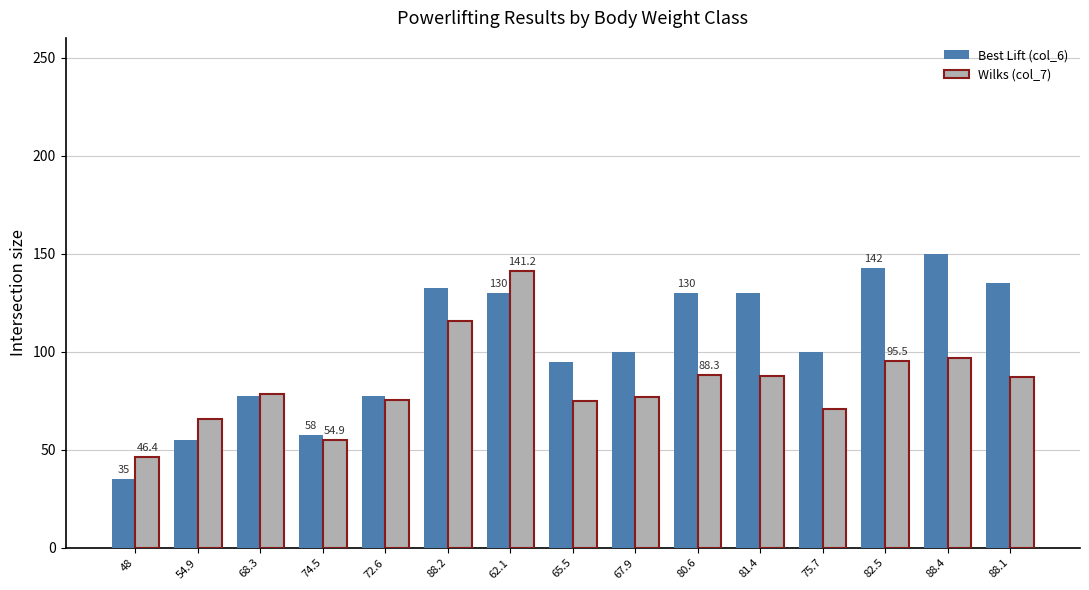

What are all the series names shown in the legend?

Best Lift (col_6), Wilks (col_7)